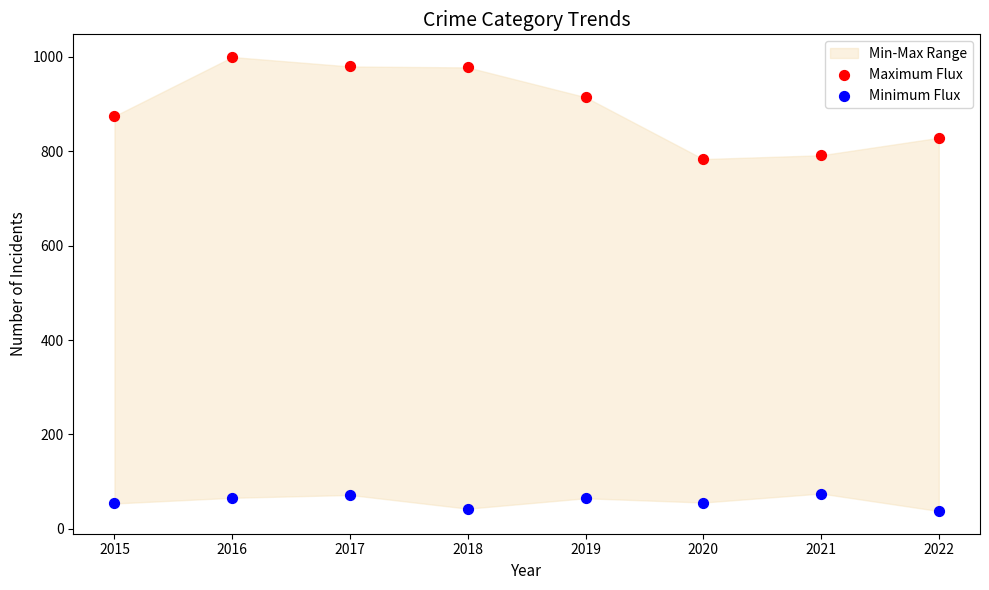

Across all data points, what is the range of Y values (max minus min)?

961